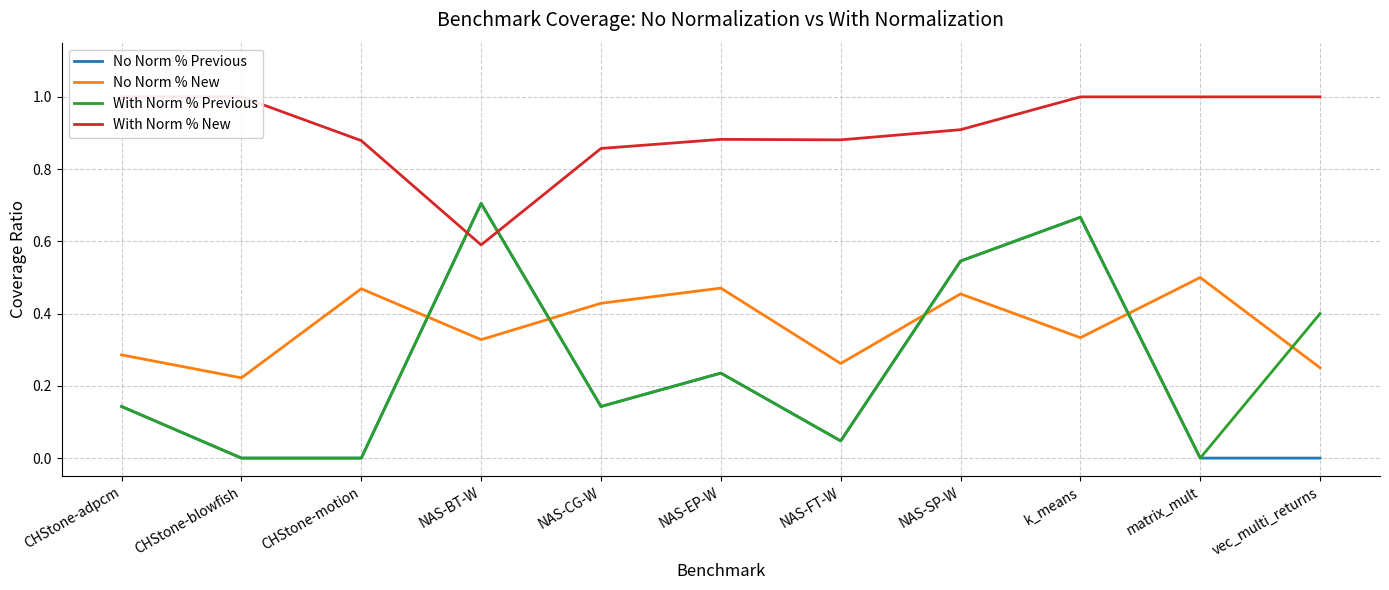

Count the number of data series in this chart.

4